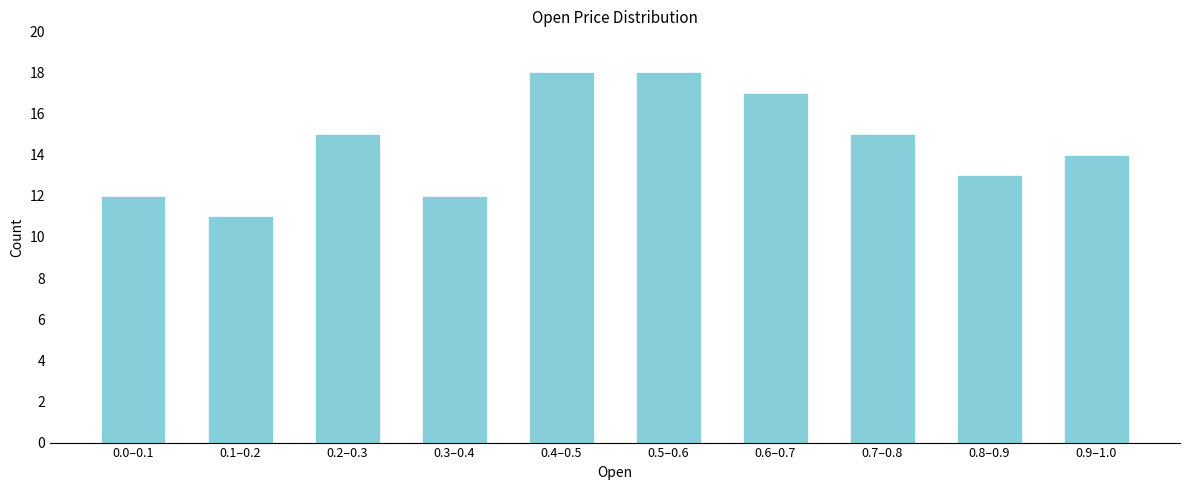

Reading left to right, list all the values displayed in this chart.

12	11	15	12	18	18	17	15	13	14